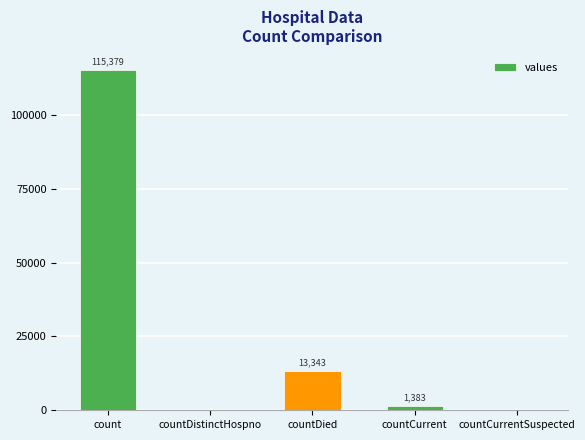

Read the value at count.

115379